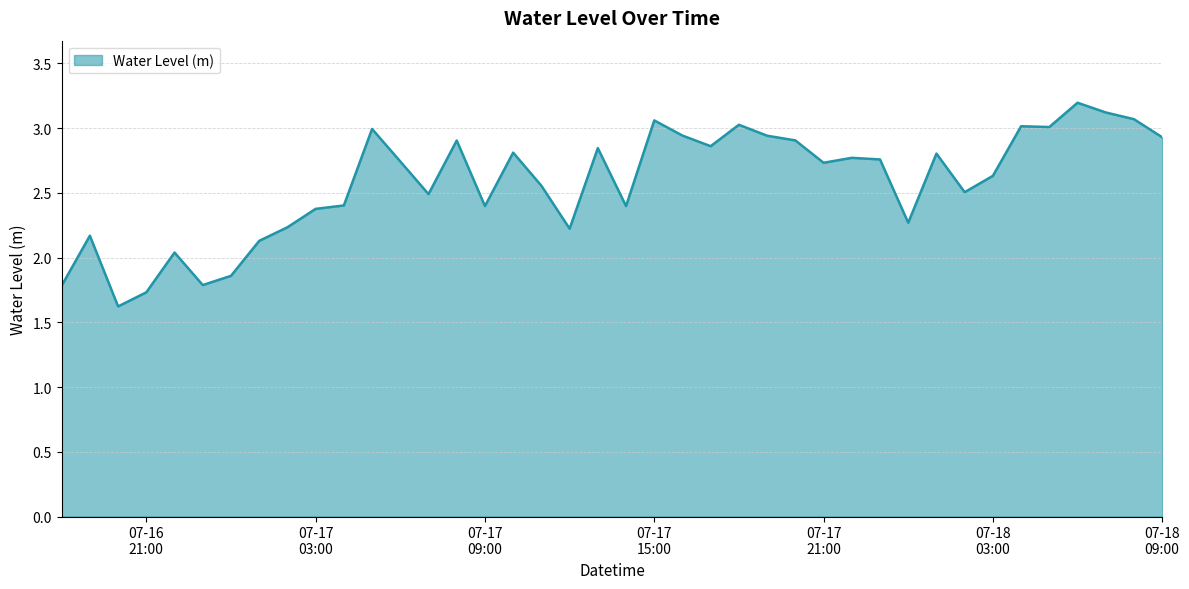

What is the smallest value displayed?

1.6